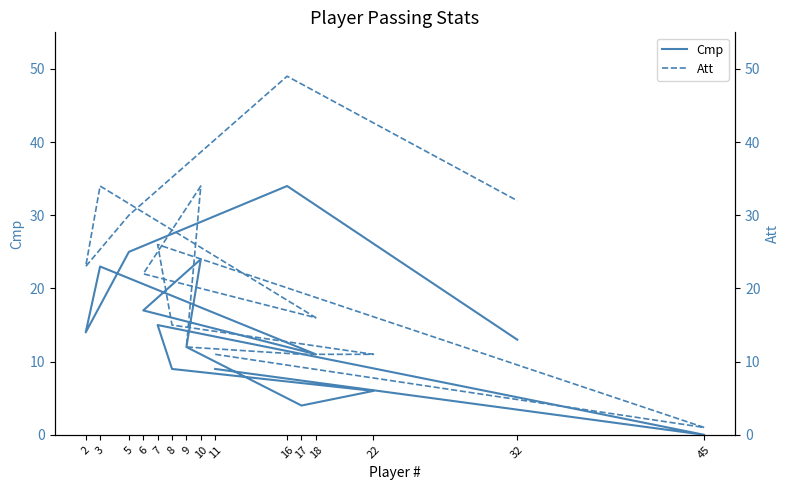

List the labels in order of Att value, smallest first.

45, 11, 22, 17, 9, 8, 18, 6, 2, 7, 5, 32, 10, 3, 16